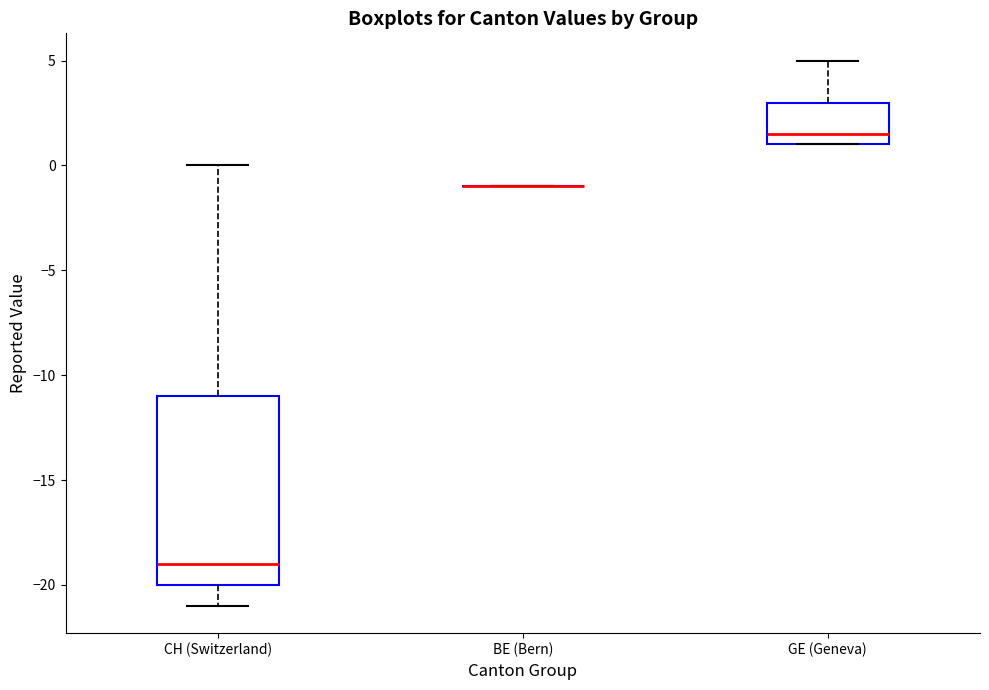

Which box is the tallest, from its lower edge to its upper edge?

CH (Switzerland)